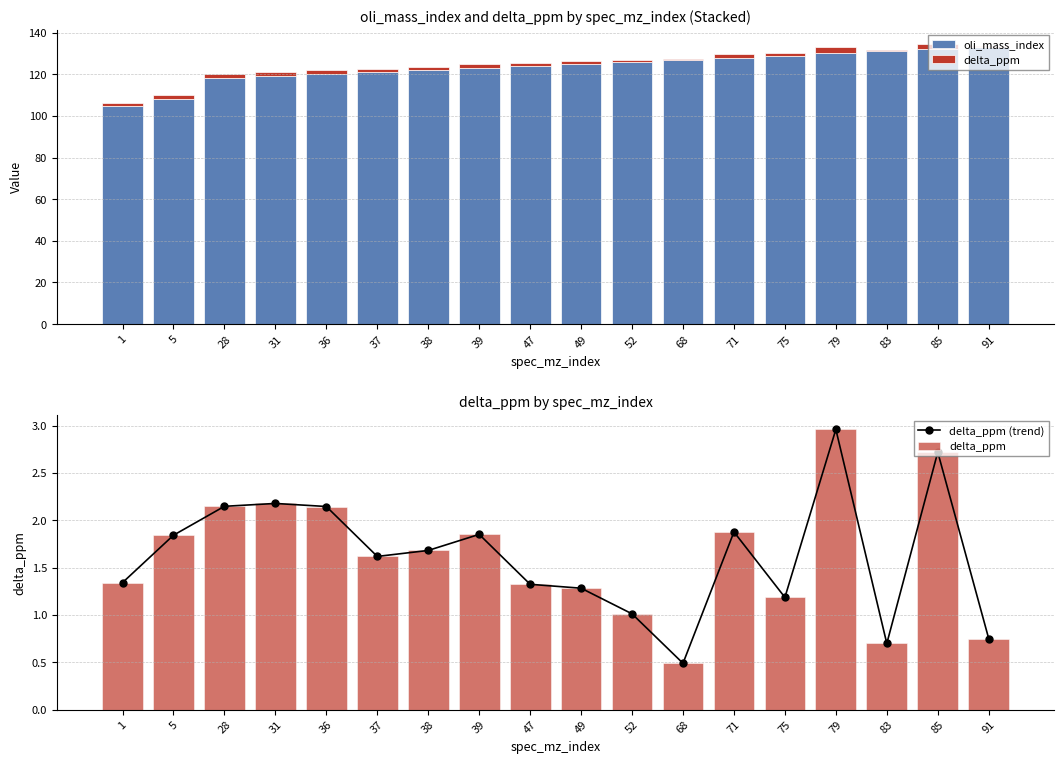

Is it true that oli_mass_index equals 108.0 at 5?

True